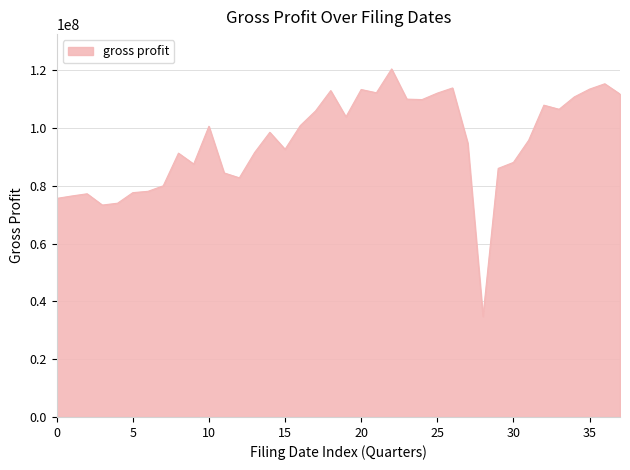

What is the sum of all values?

3622882000